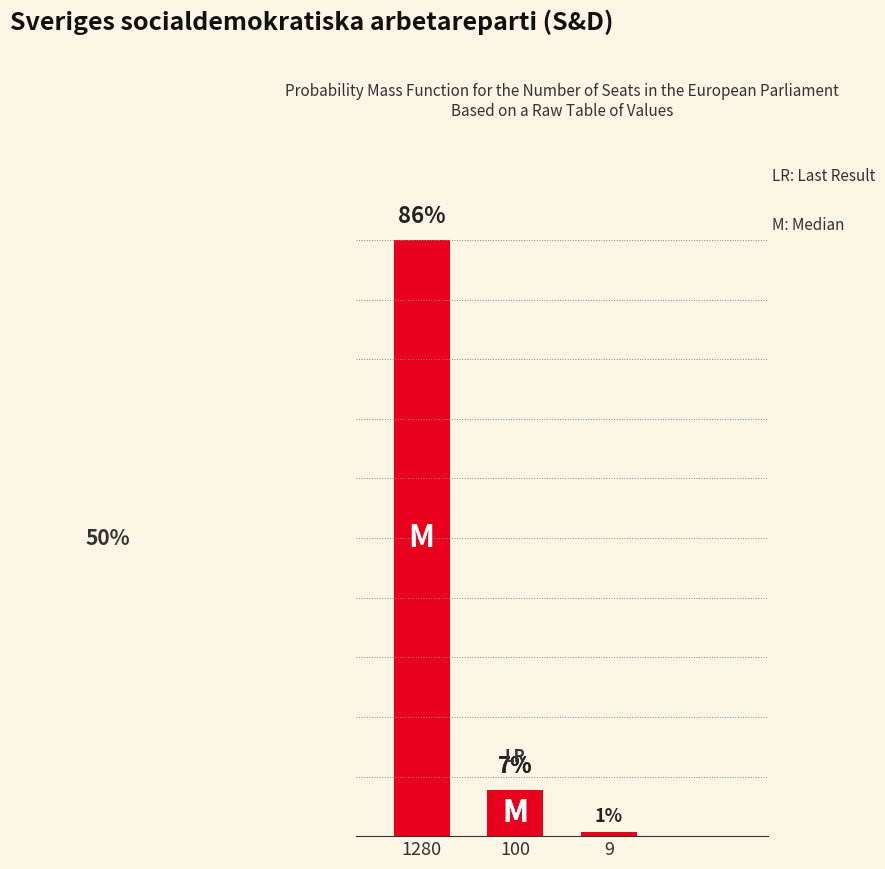

True or false: the data shows 2.2 at 100.

False